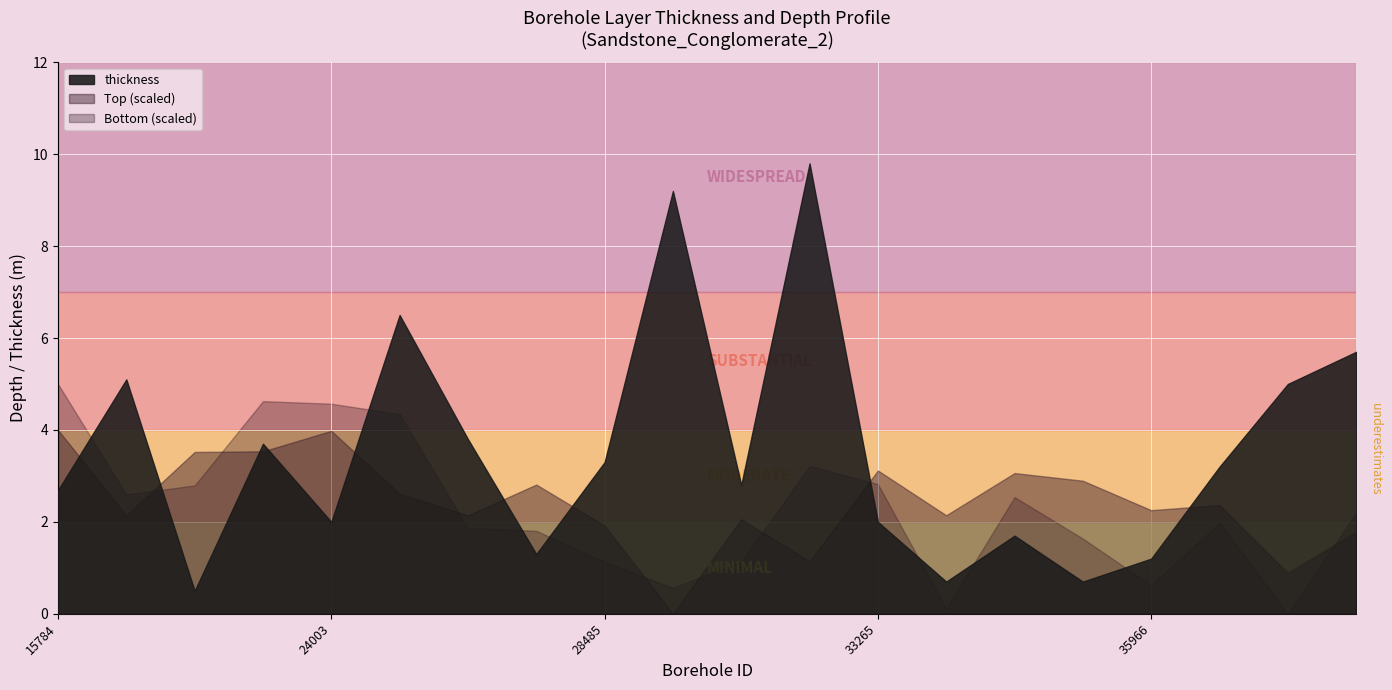

What is the approximate value of thickness at 28485?

3.3